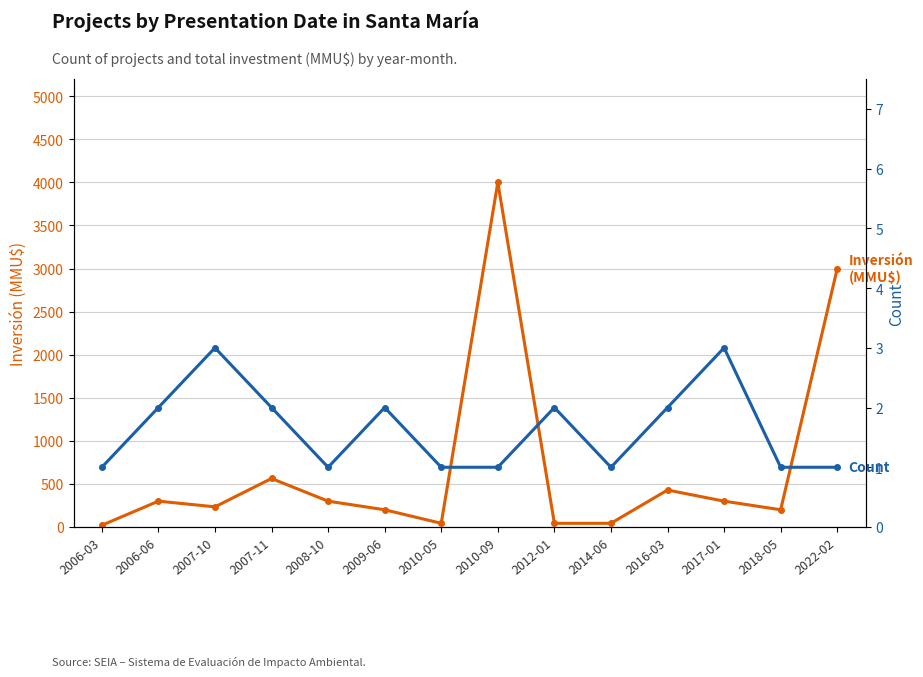

Does the chart have visible grid lines?

Yes